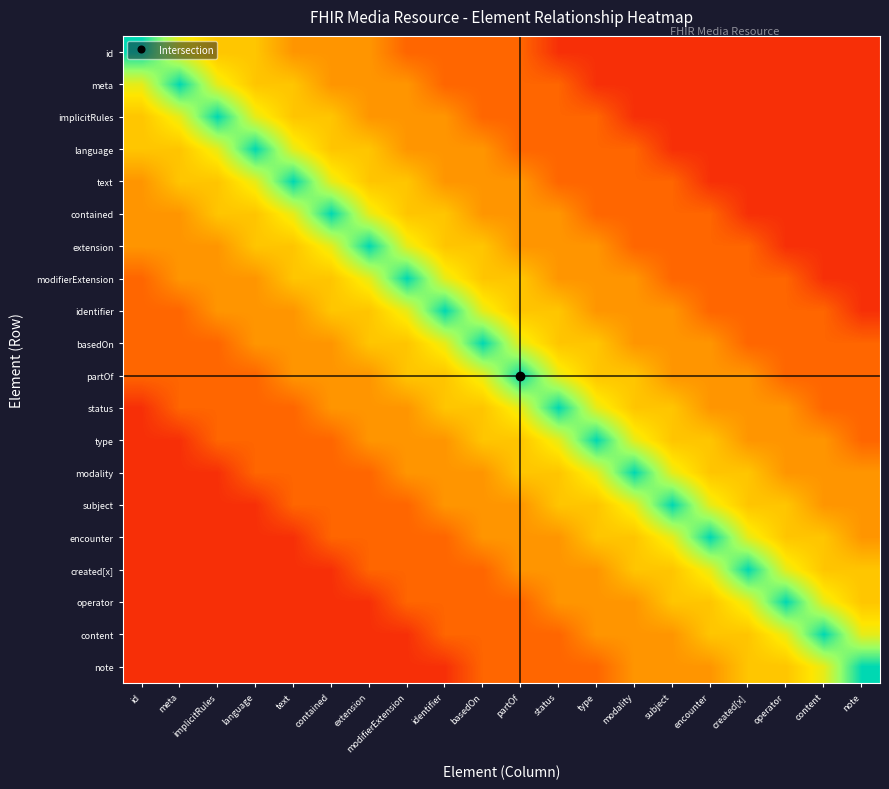

At which category does the chart reach its peak across all series?

id